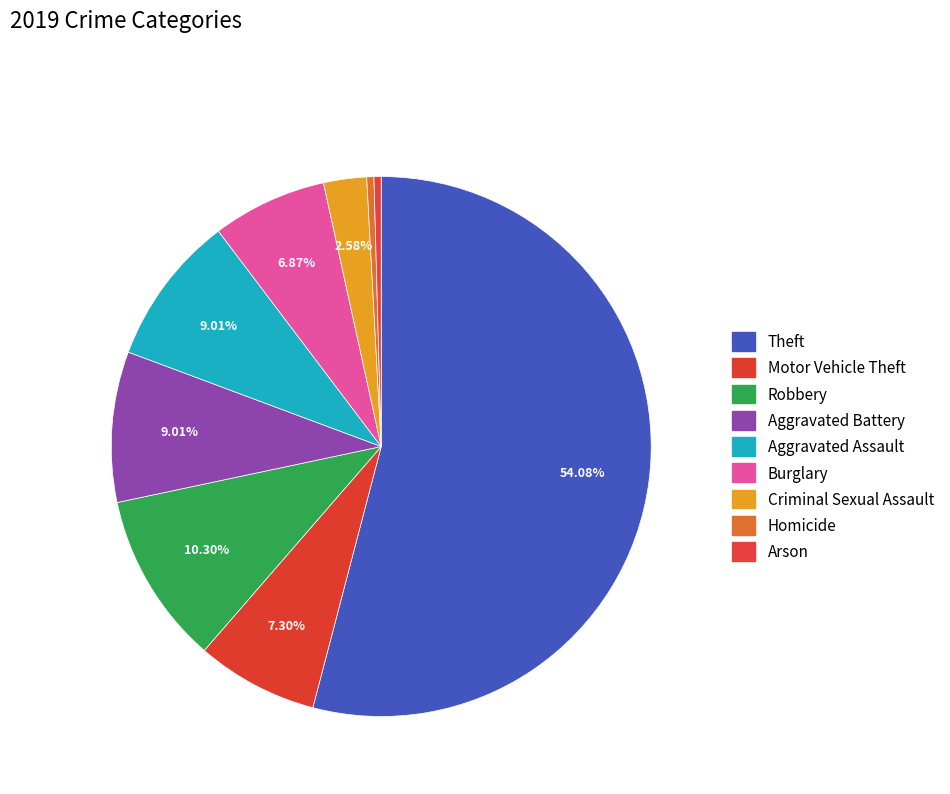

Count the number of slices in the pie.

9